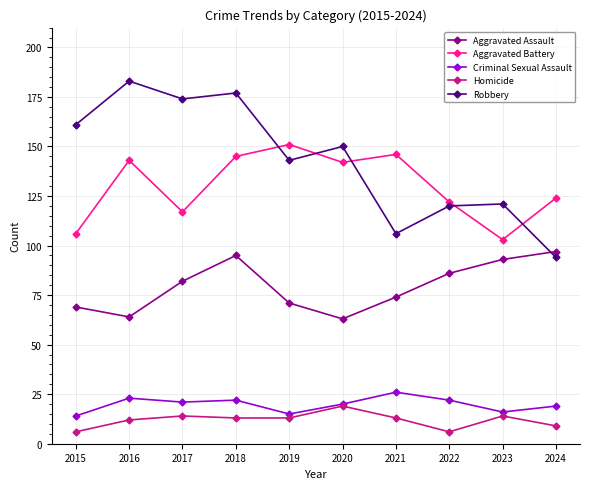

How many data points in Aggravated Battery are less than 142?

5